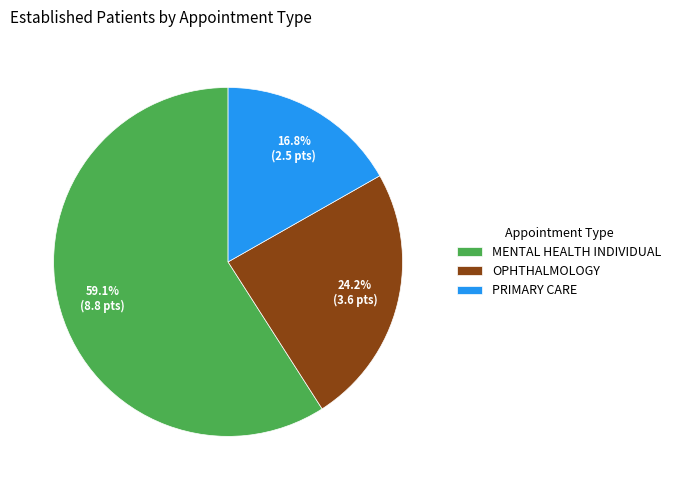

Approximately how many times larger is the value at OPHTHALMOLOGY compared to PRIMARY CARE?

1.4